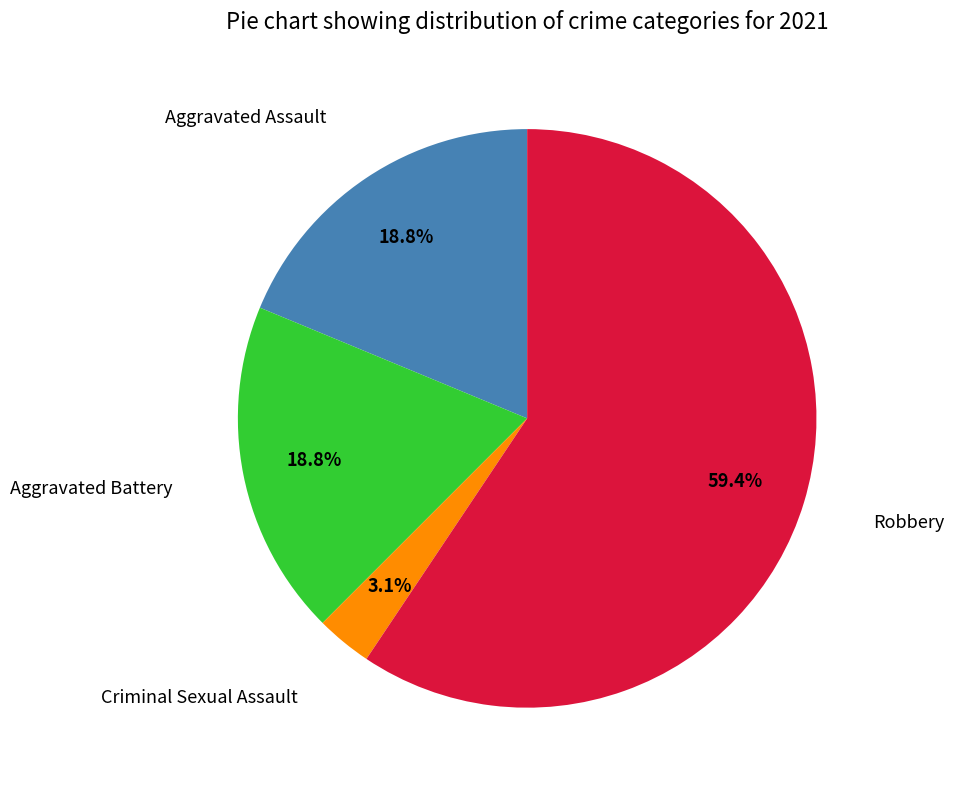

Count the number of slices in the pie.

4